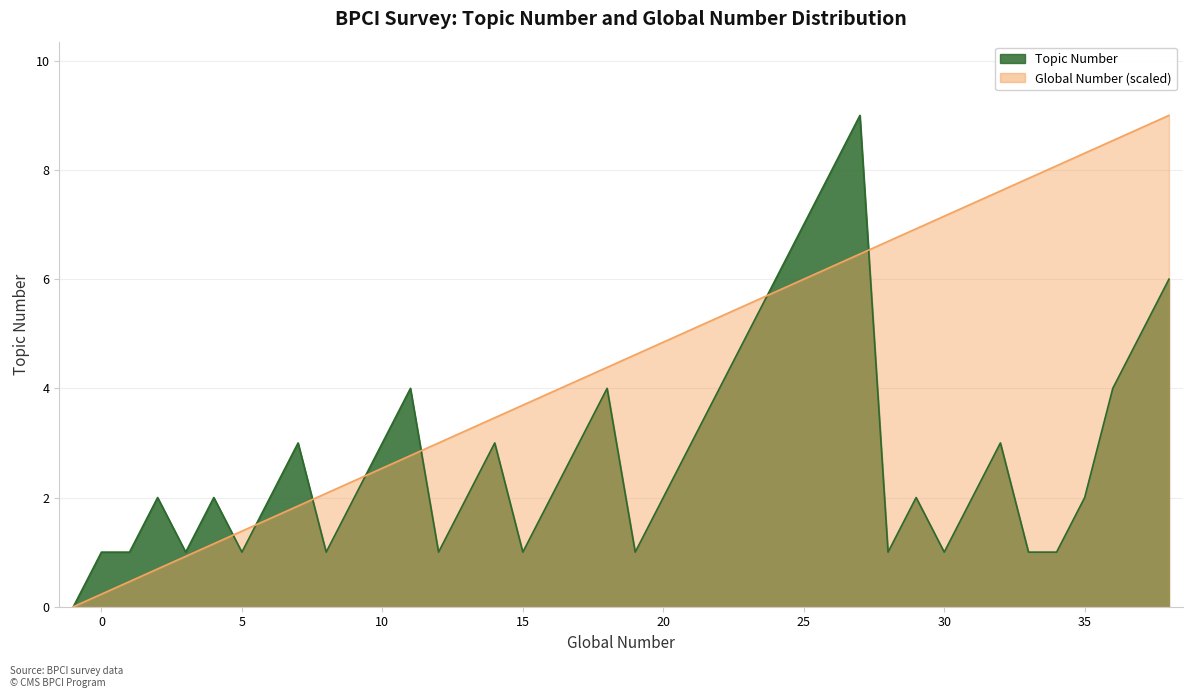

True or false: Topic Number and Global Number cross at least once.

True